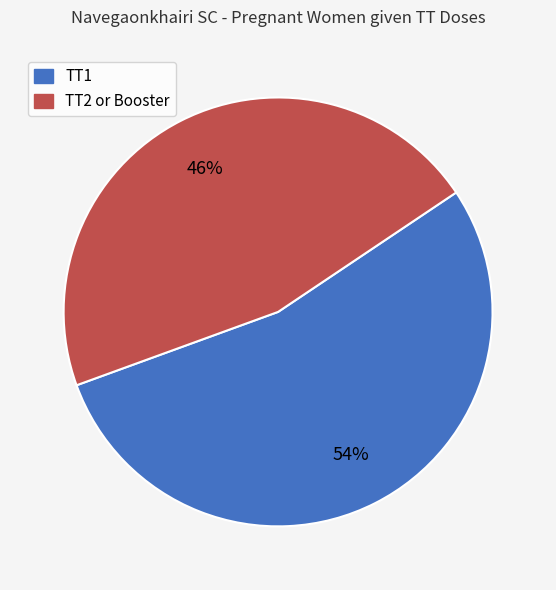

To the nearest percent, what is the average slice percentage?

50%